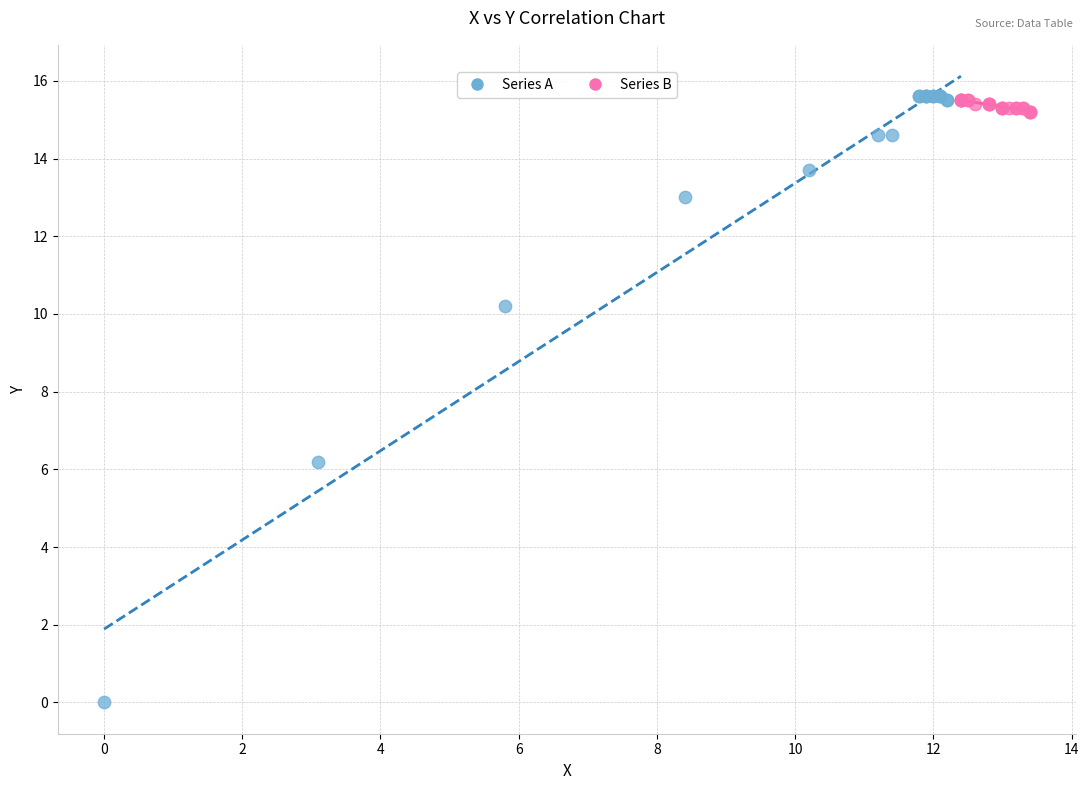

Which series contains the lowest Y value?

Series A